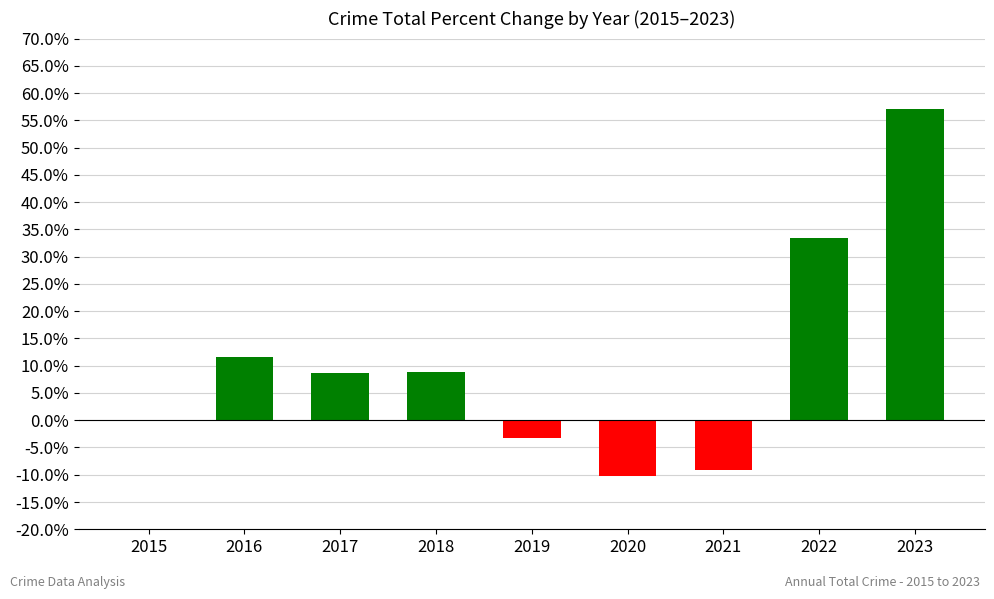

What is the change in value from 2020 to 2022?

+43.7